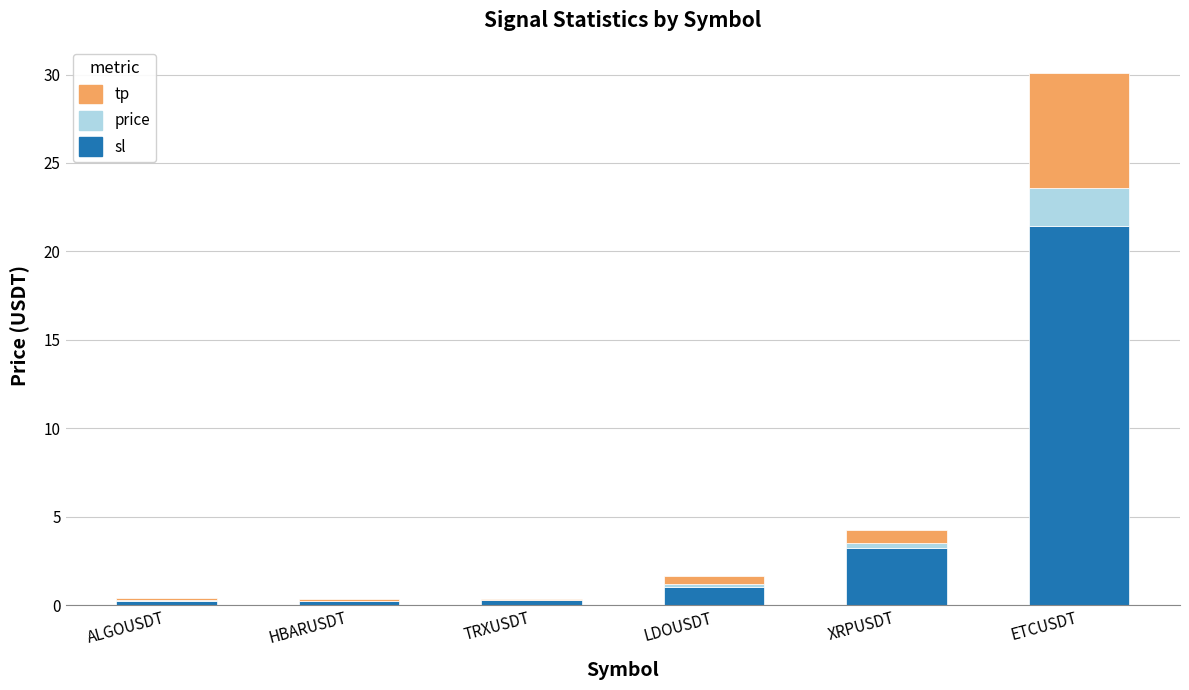

True or false: sl has a value of 21.4 at ETCUSDT.

True